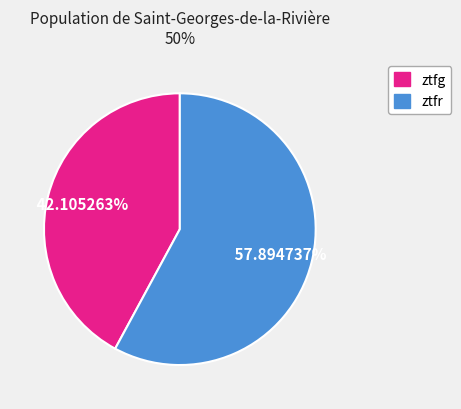

Which has a higher value, ztfr or ztfg?

ztfr